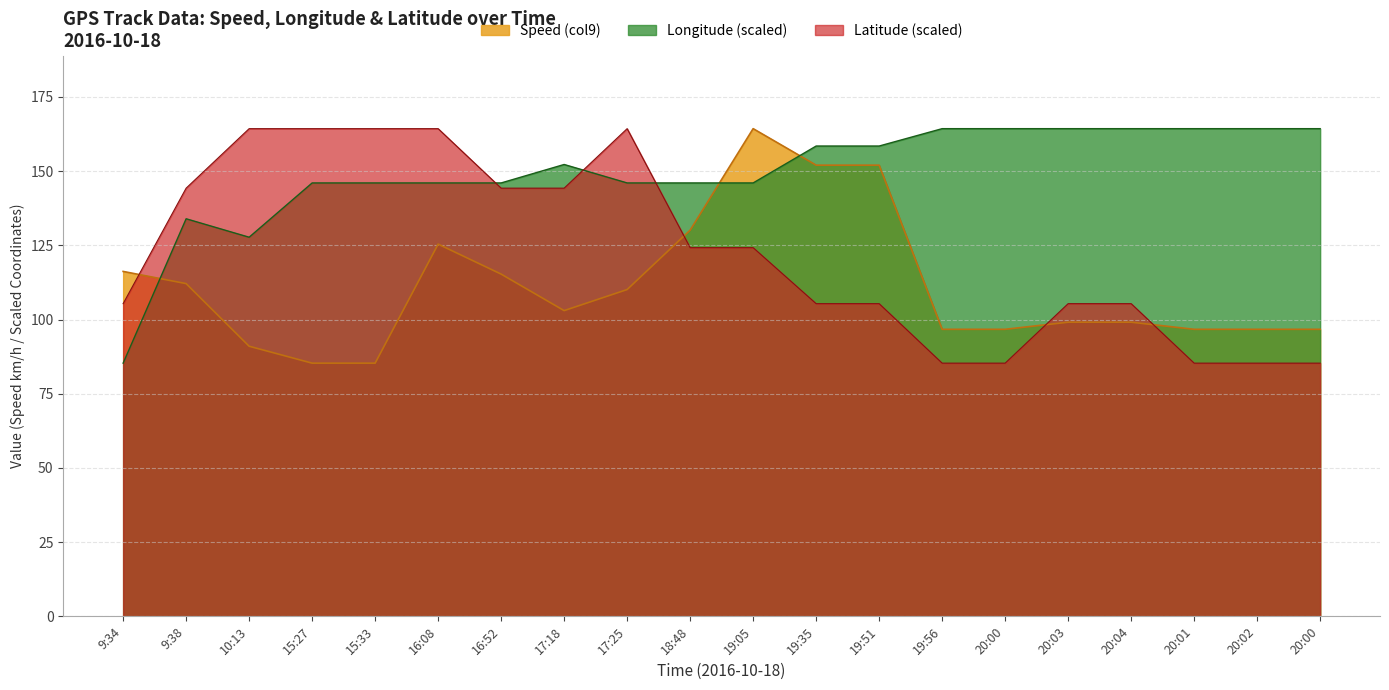

Which series changed the most between 19:05 and 20:00?

Speed (col9)